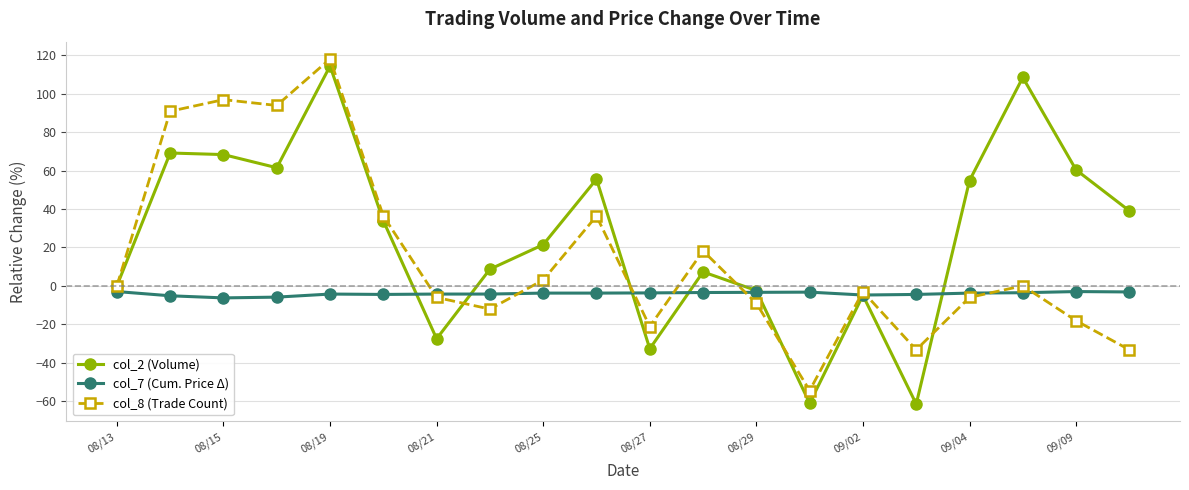

Count the number of categories in the chart.

20